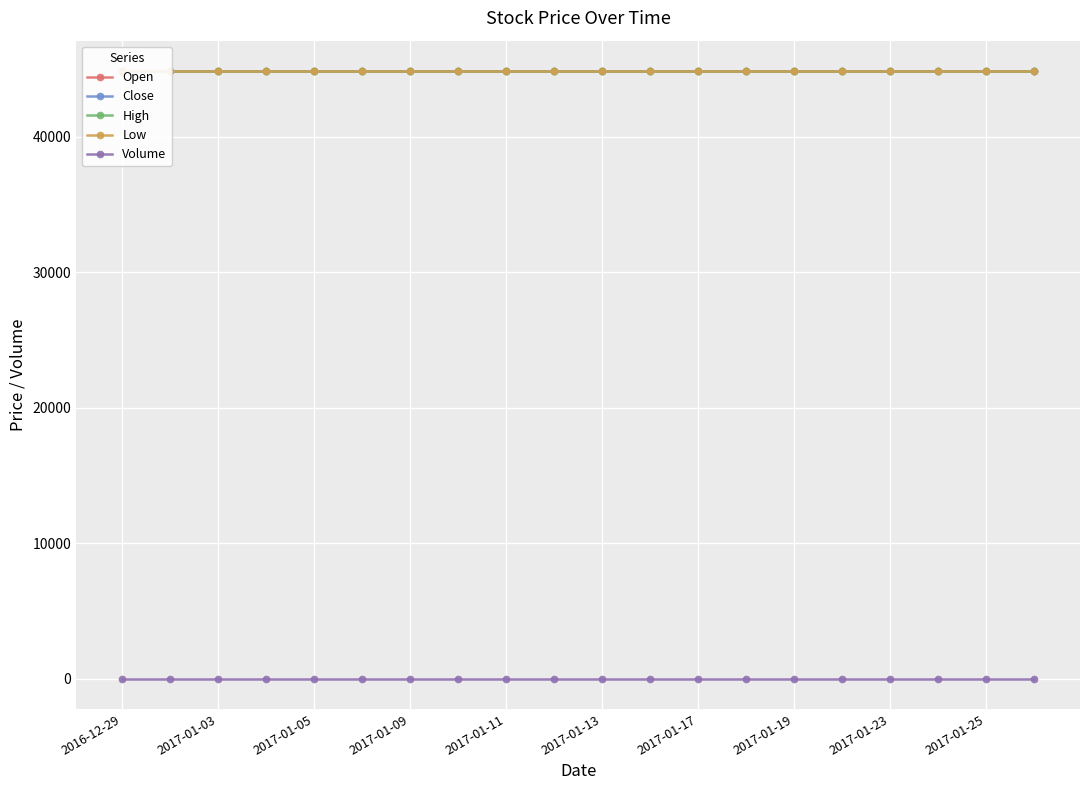

True or false: Open has more than 1 points higher than both neighbors.

False